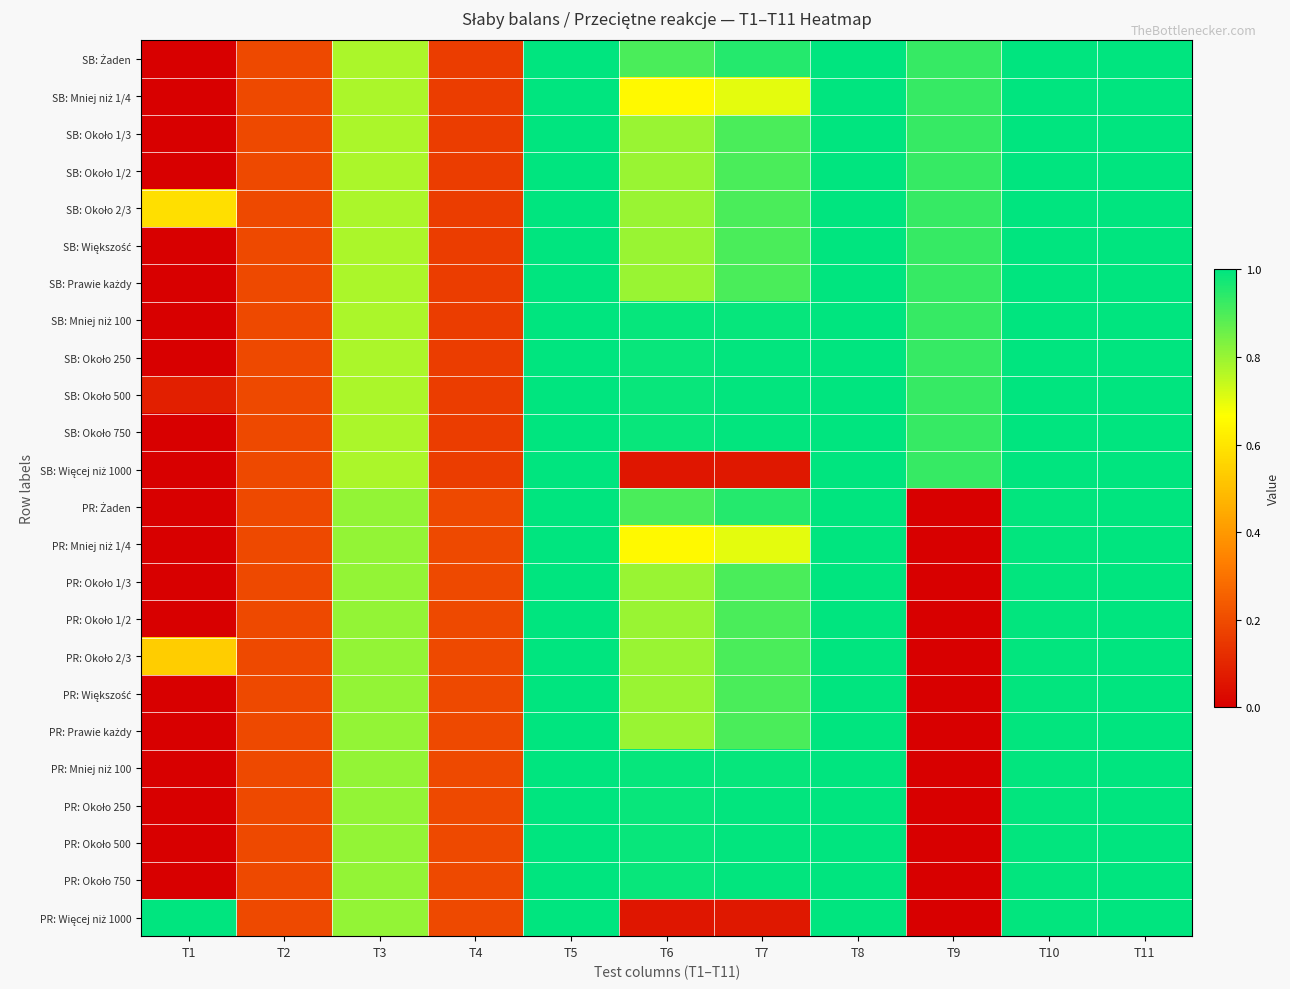

Count the number of categories in the chart.

11